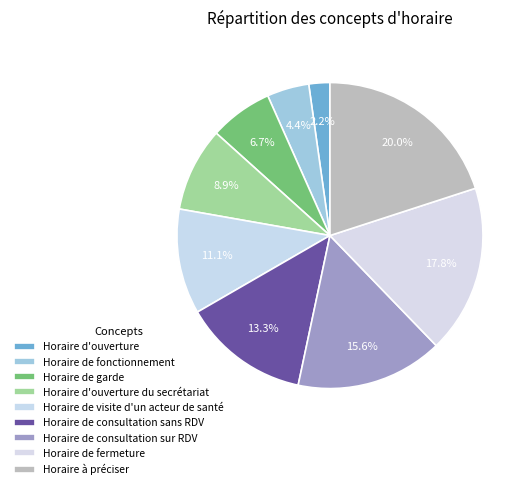

How many slices are in this pie chart?

9